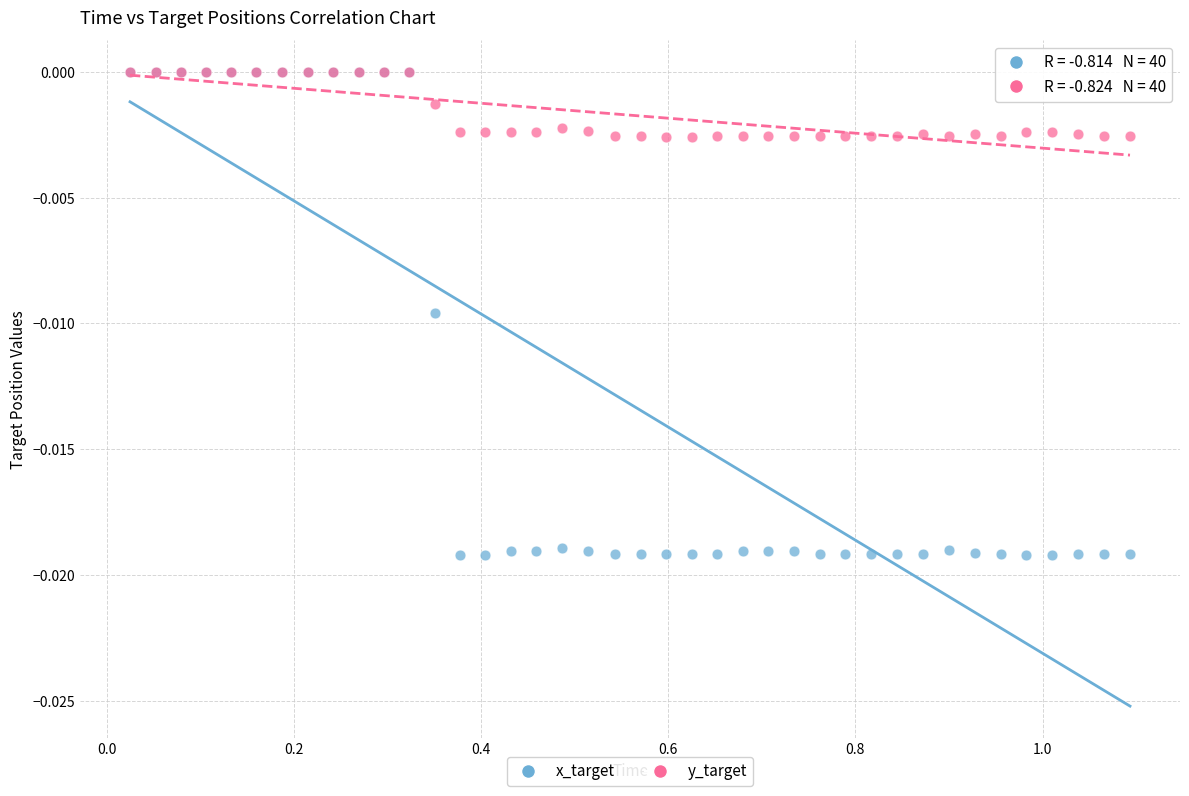

Which series has the widest spread of Y values?

x_target